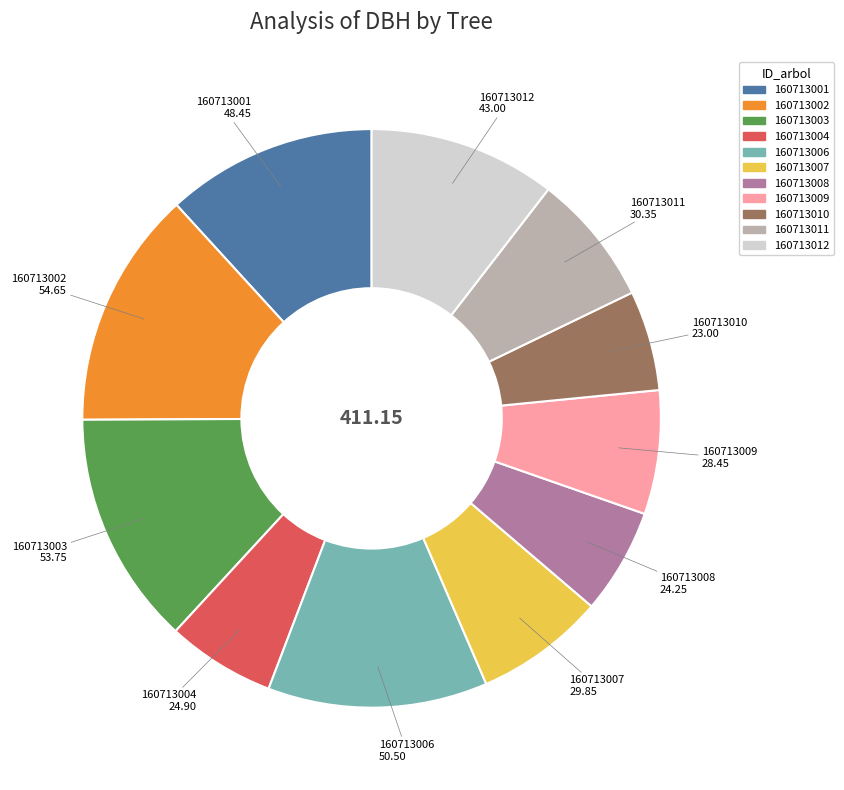

Combined, do 160713004 and 160713010 account for over 50%?

No